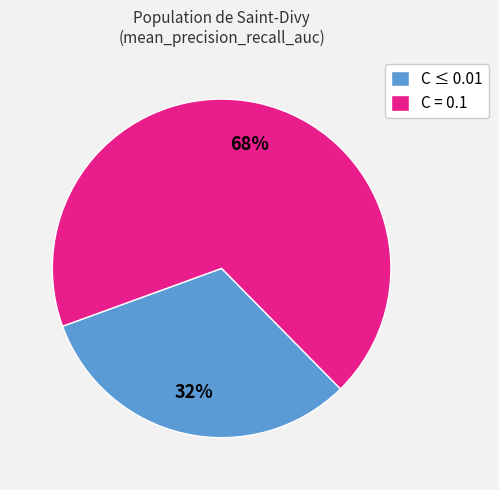

The C ≤ 0.01 slice represents 40% of the pie. True or false?

False